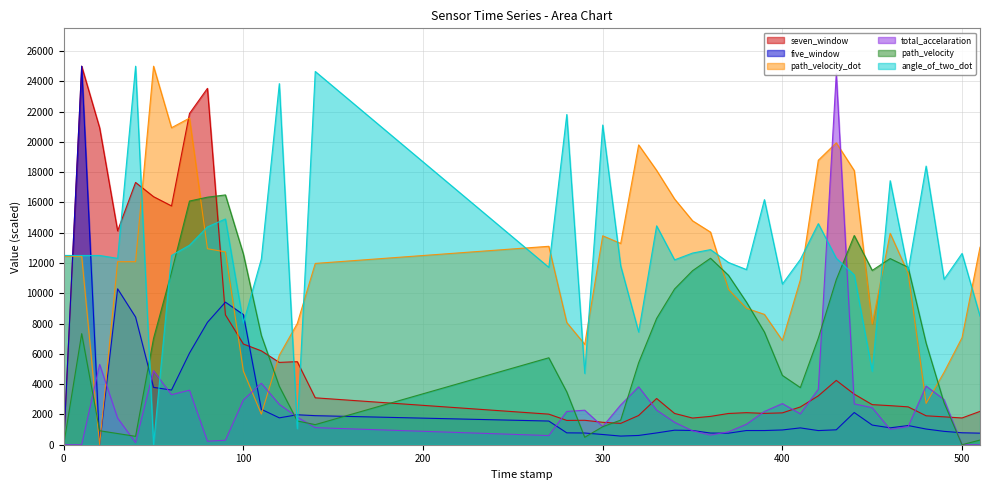

Which series has the largest total across all categories?

angle_of_two_dot